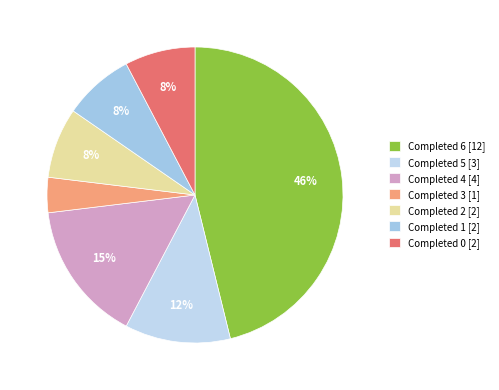

What is the largest slice in the pie chart?

Completed 6